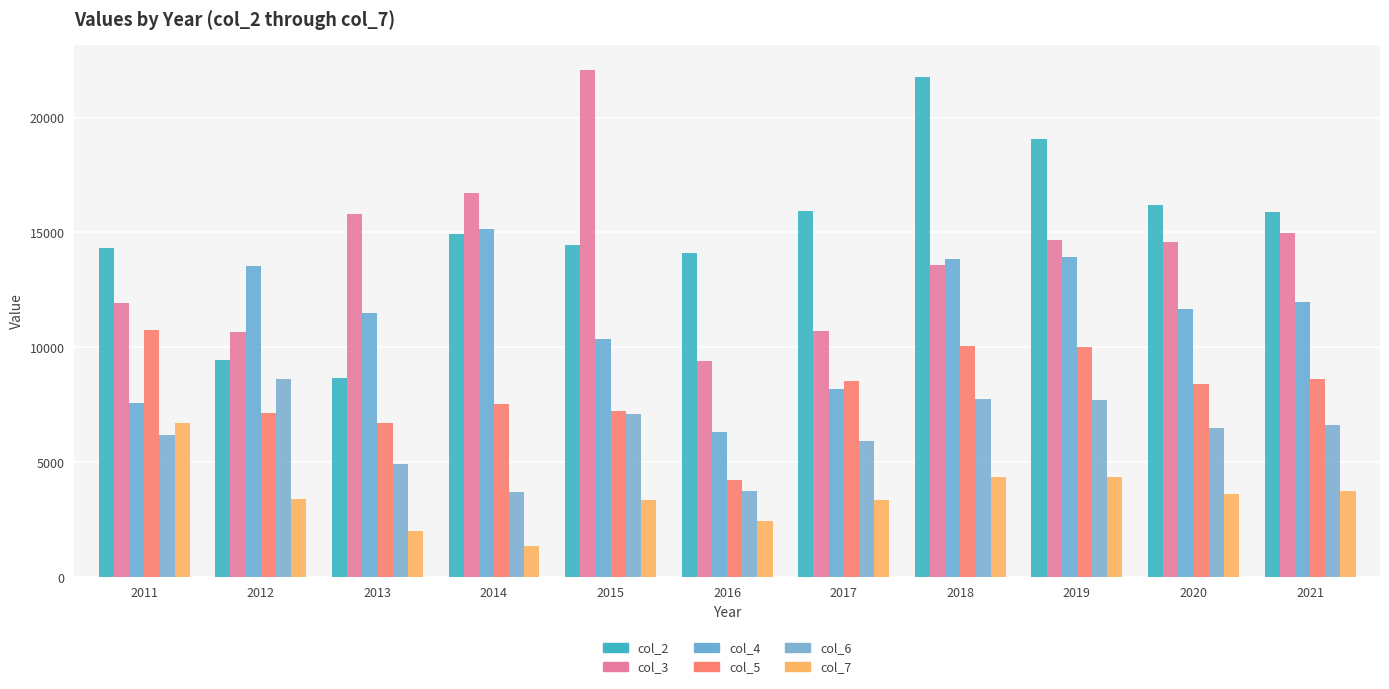

Which series changed the most between 2016 and 2017?

col_5